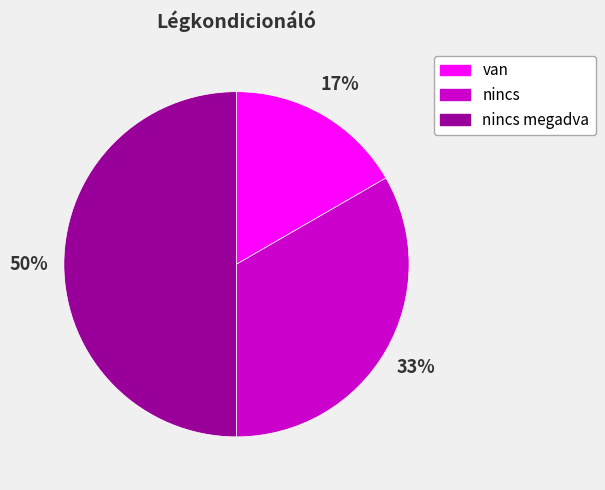

Do nincs megadva and nincs together represent more than half of the pie?

Yes